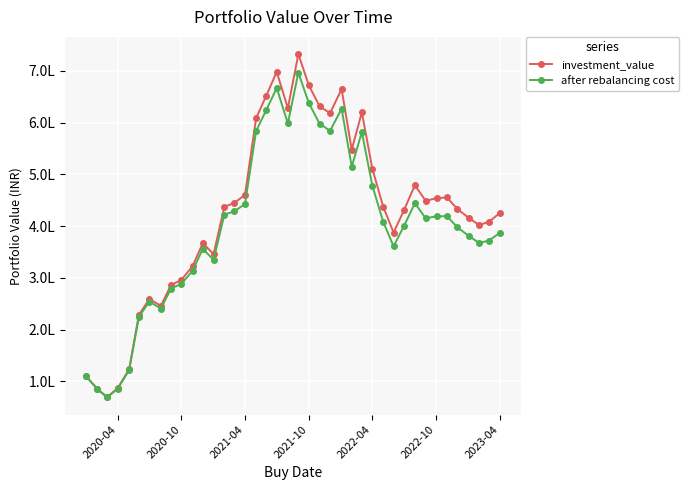

Which series has the largest total across all categories?

investment_value